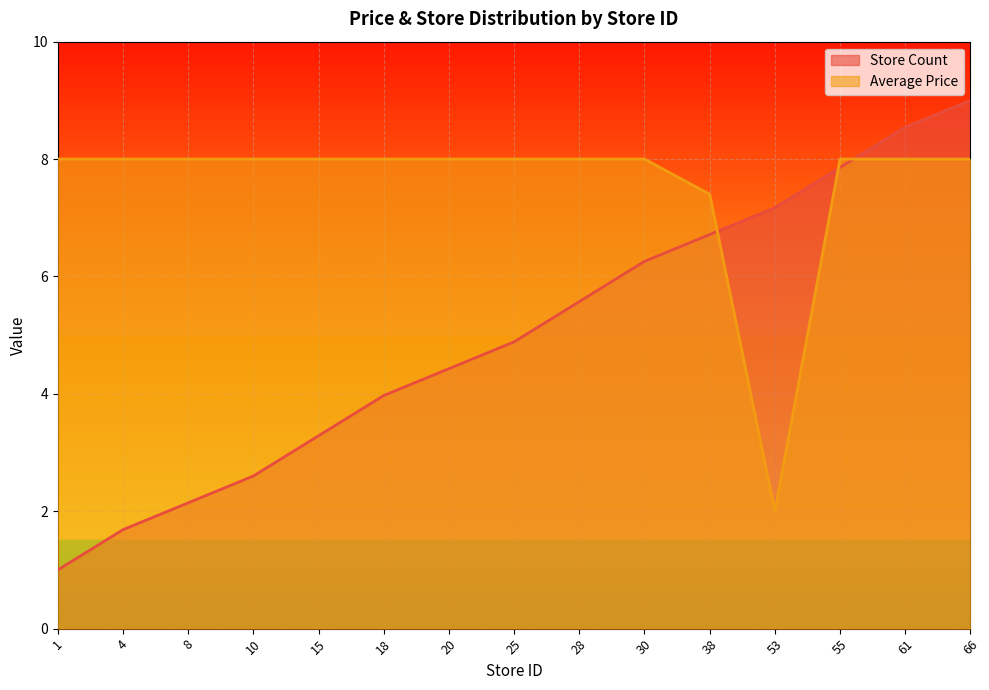

How many data points does each series have?

15